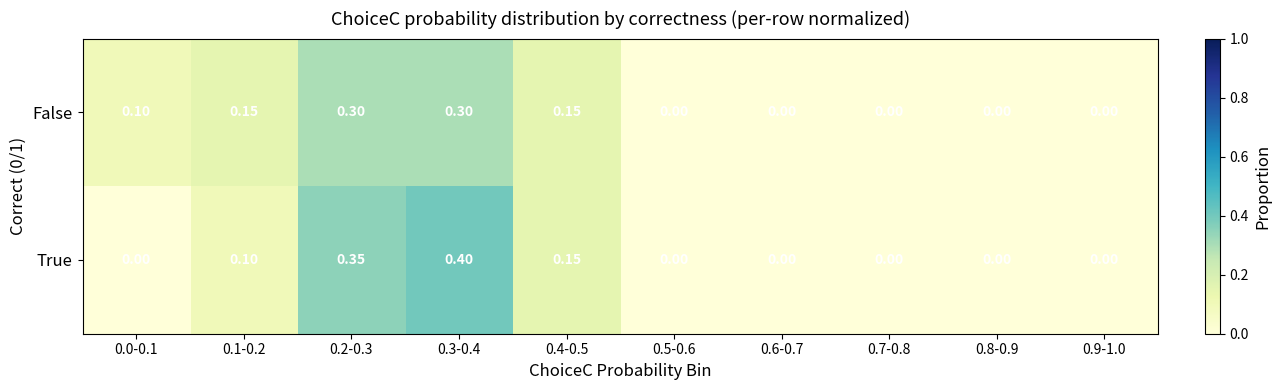

How many distinct data groups are displayed?

2